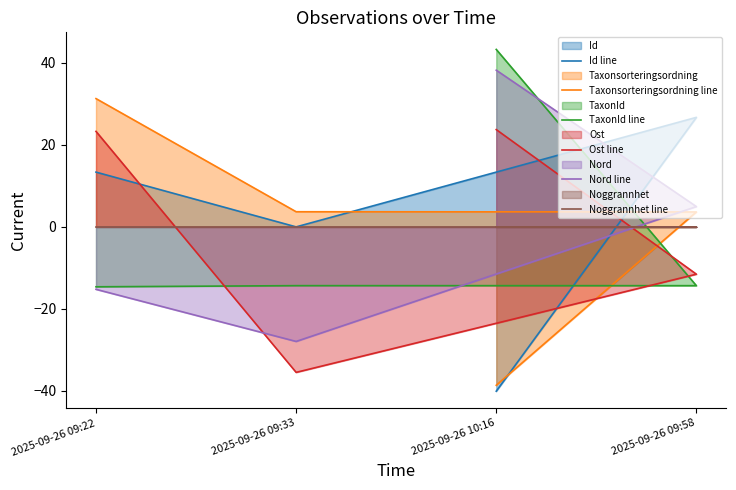

Count the number of categories in the chart.

4